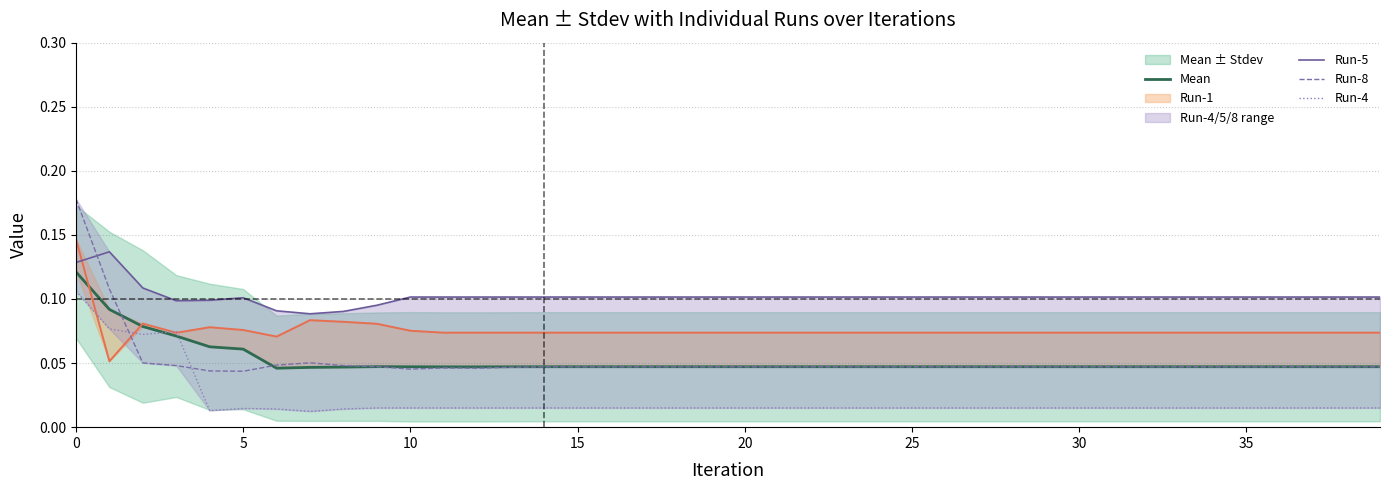

Is it true that Run-5 equals 0.1 at 30?

True